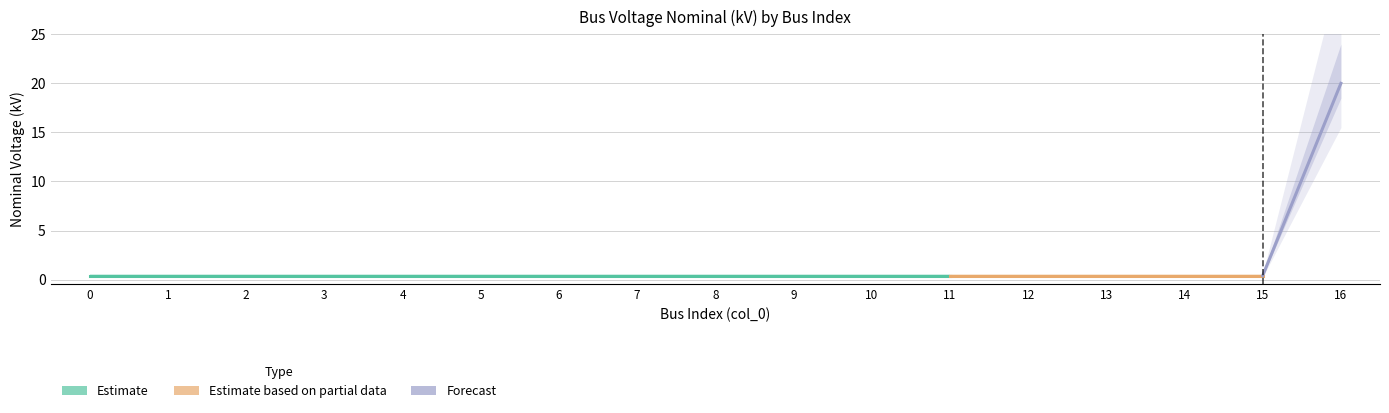

How many lines are shown in the chart?

1